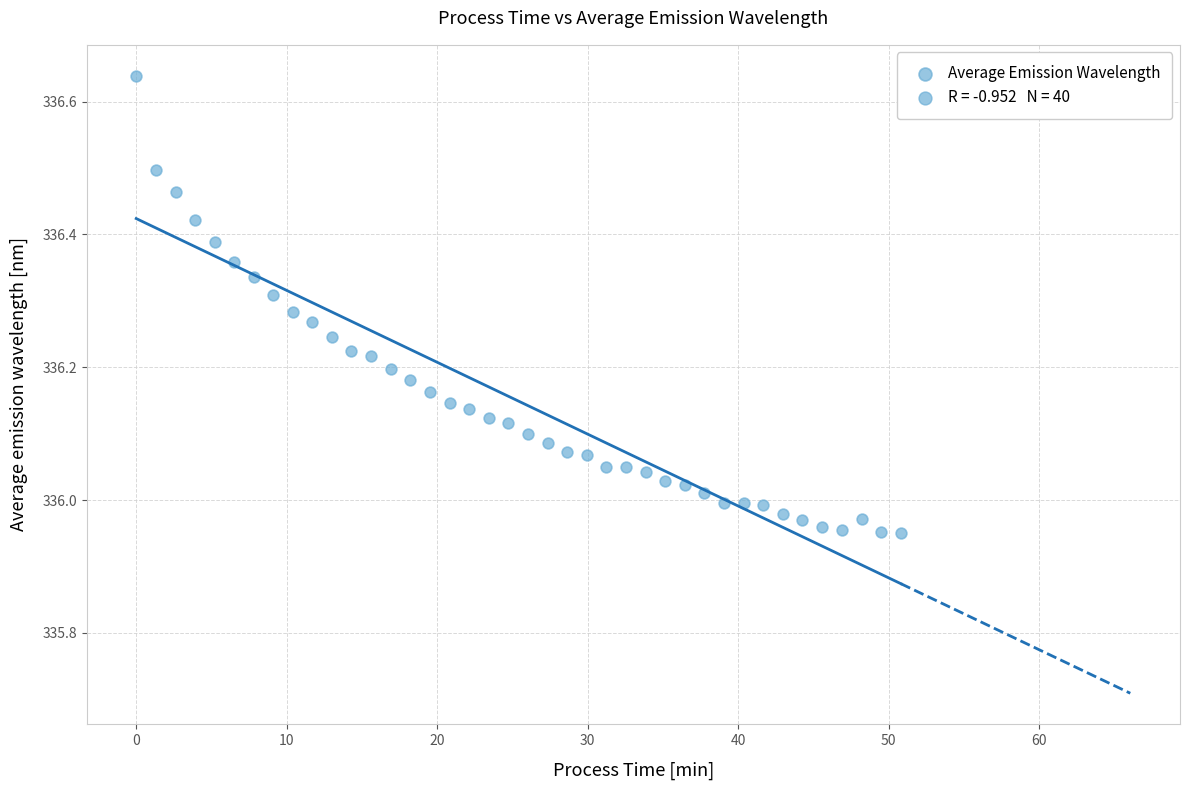

What is the range of Y values (max minus min)?

0.7